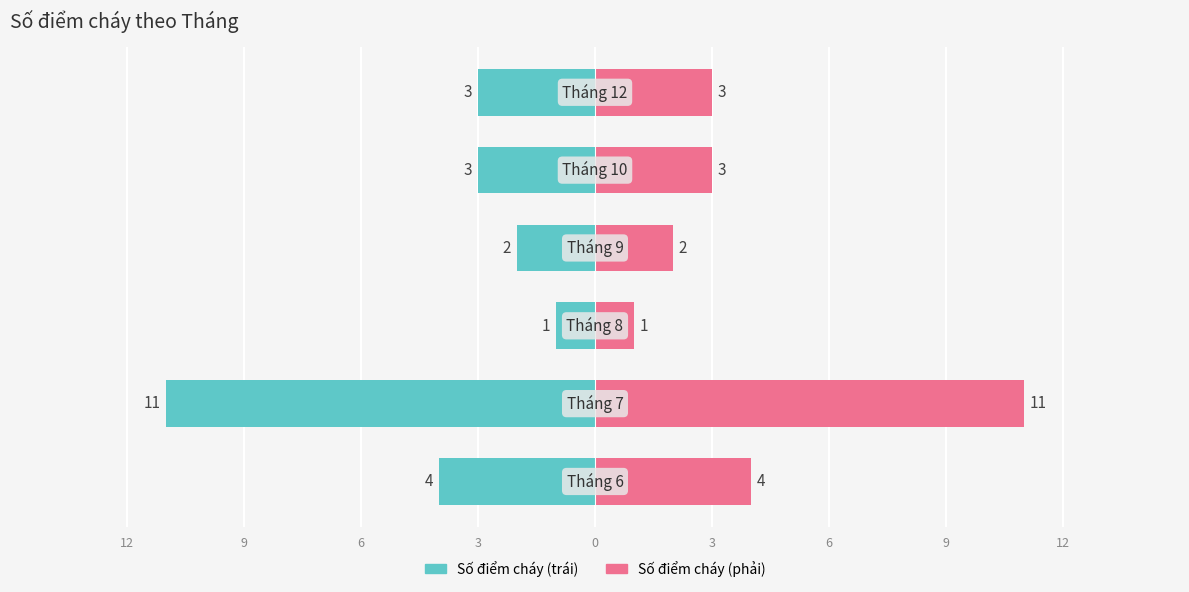

Reading left to right, what are all the values shown in this chart?

Số điểm cháy (trái): -4	-11	-1	-2	-3	-3
Số điểm cháy (phải): 4	11	1	2	3	3